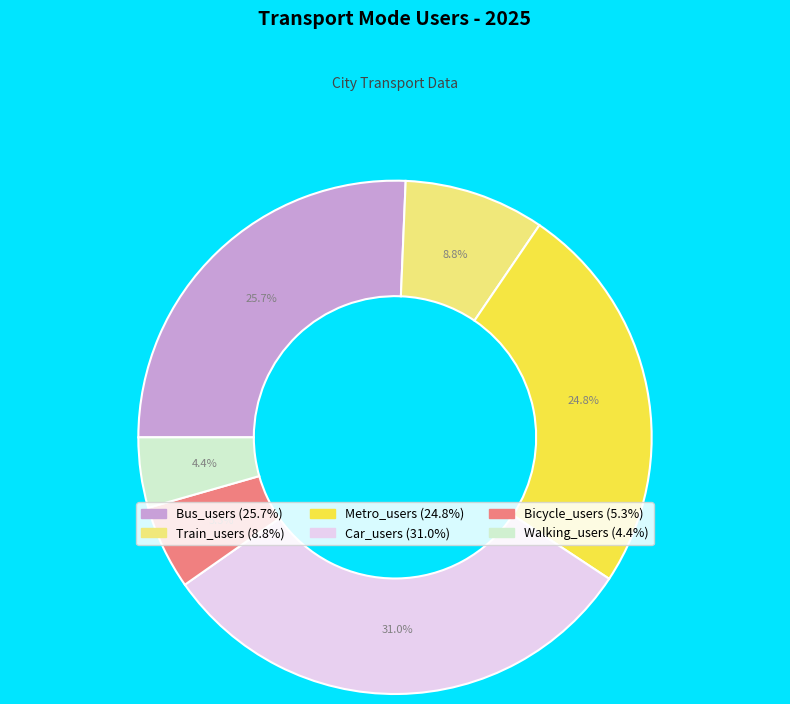

Does Metro_users account for over 50% of the chart?

No